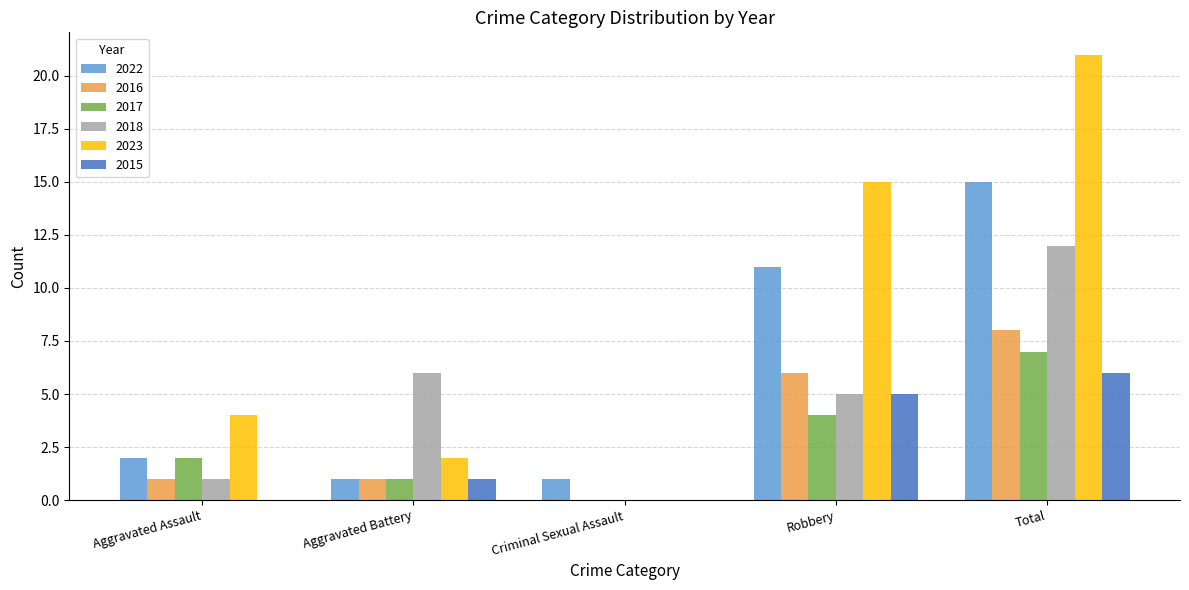

What is the sum of all 2015 values?

12